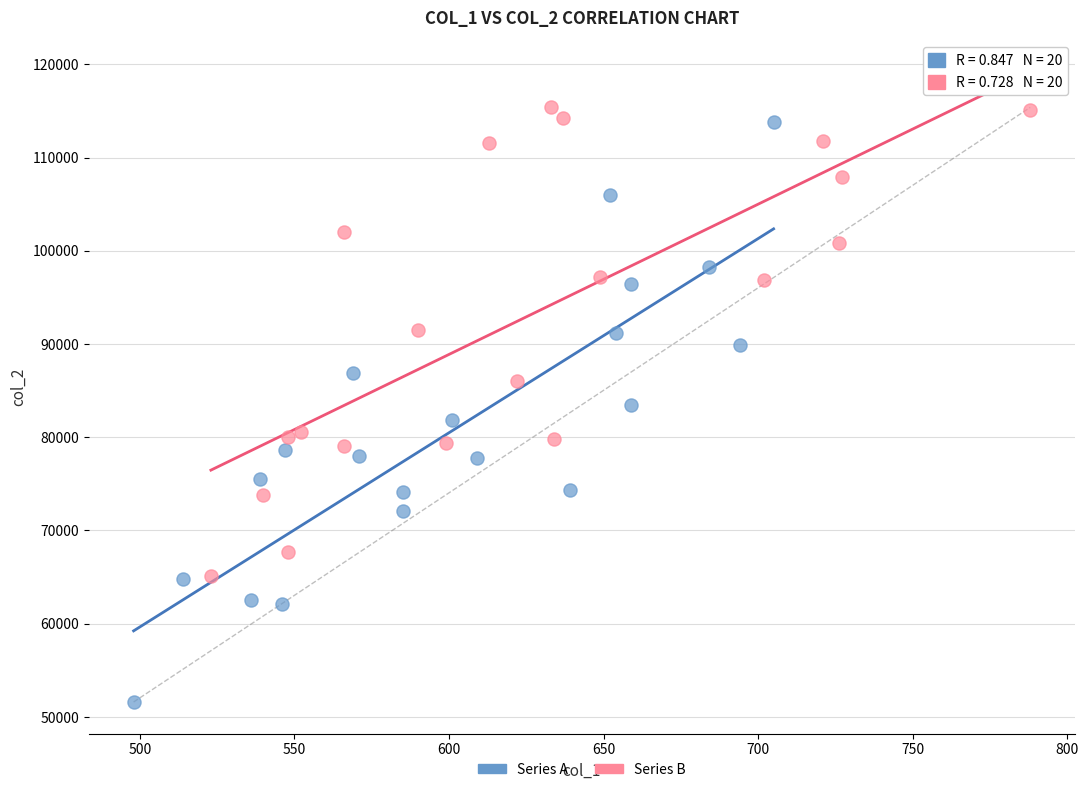

Which series contains the highest Y value?

Series B